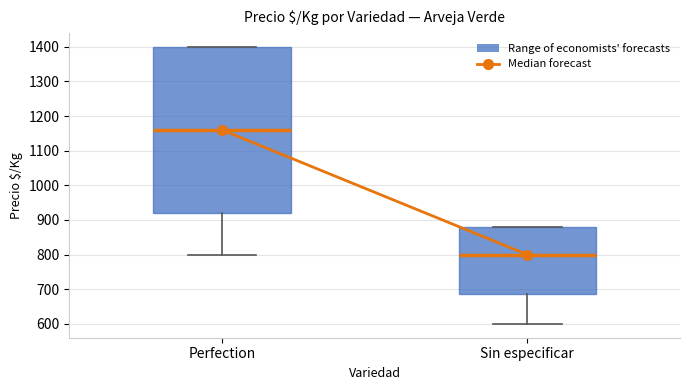

Comparing the boxes themselves (not the whiskers), which one is the tallest?

Perfection